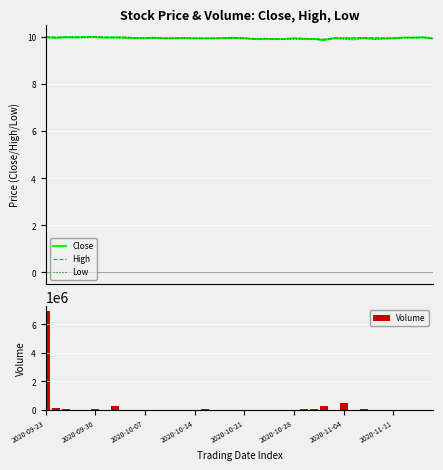

What is the difference between the second highest and second lowest values in the Volume series?

458700.0